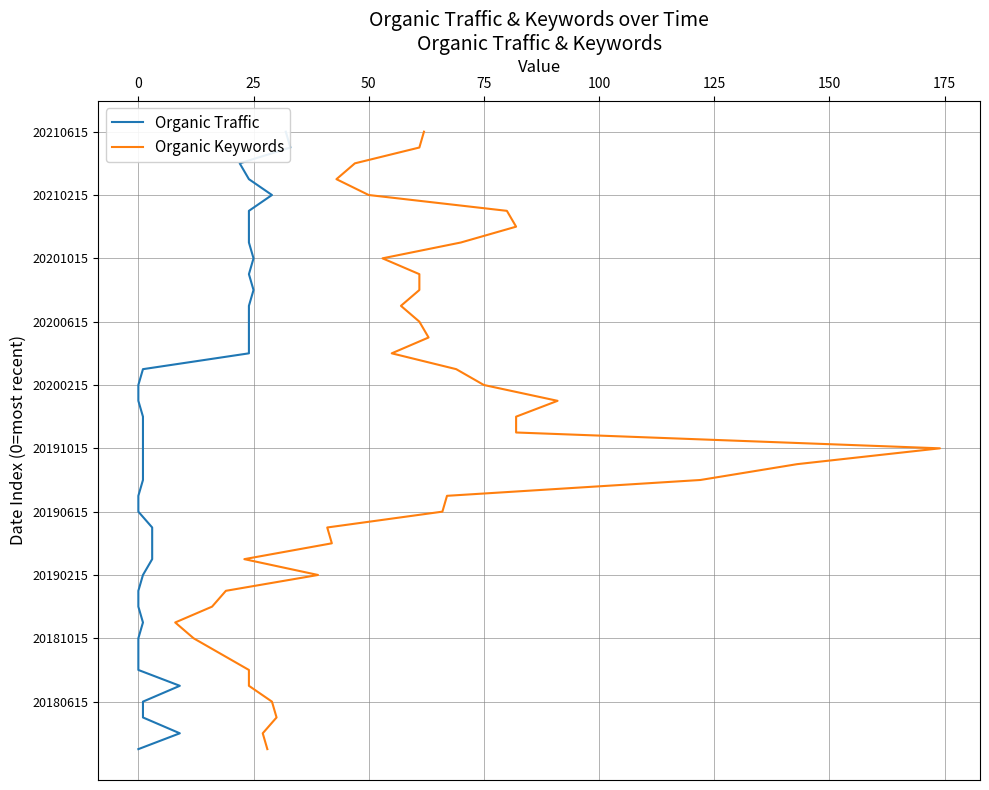

How many values in the Organic Traffic series are below 20?

20